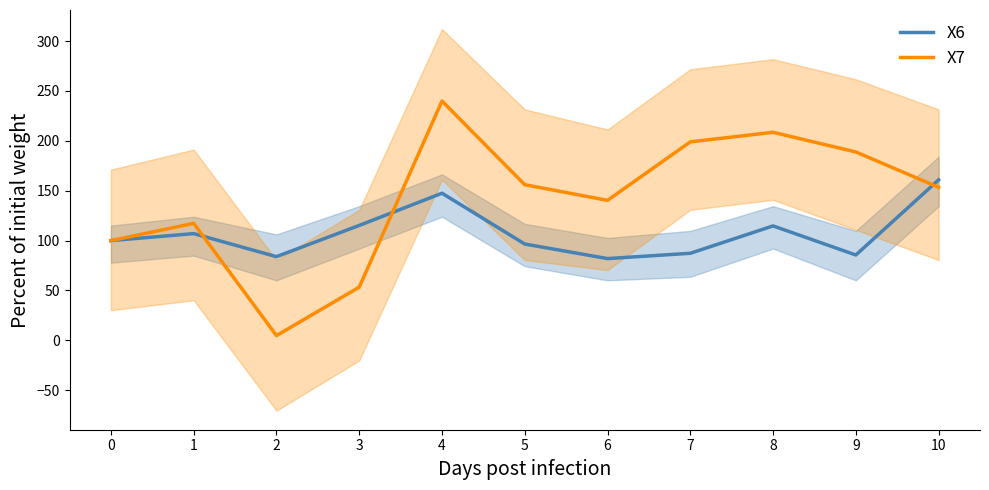

Which series has the largest total across all categories?

X7